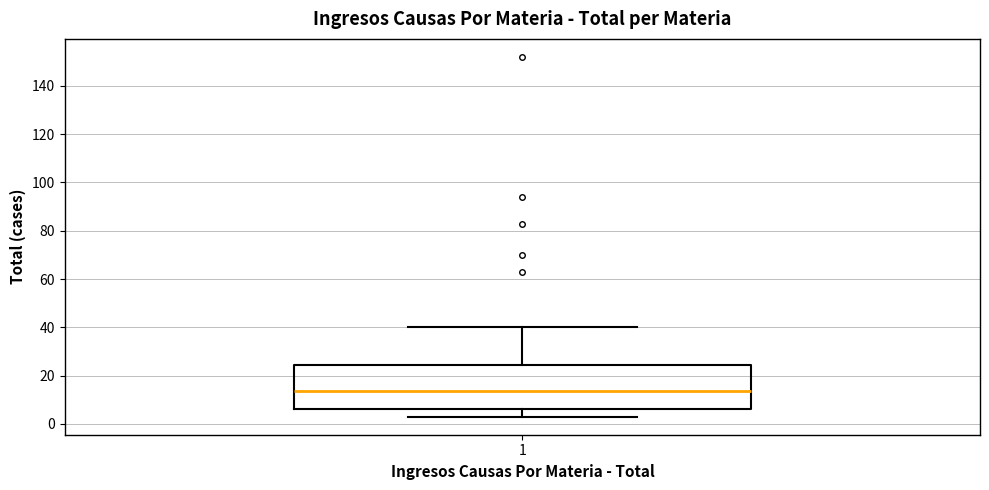

Where is the lower edge of the box at x = 1 on the y-axis? The values are not printed on the chart, so give them approximately, as read against the axis.

6